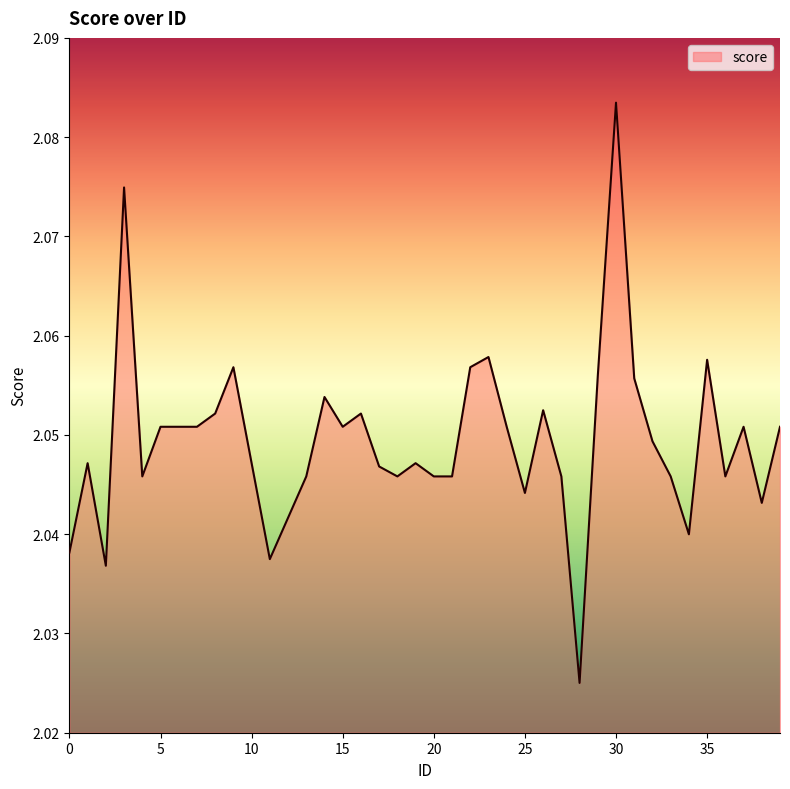

What is the minimum value shown in the chart?

2.0